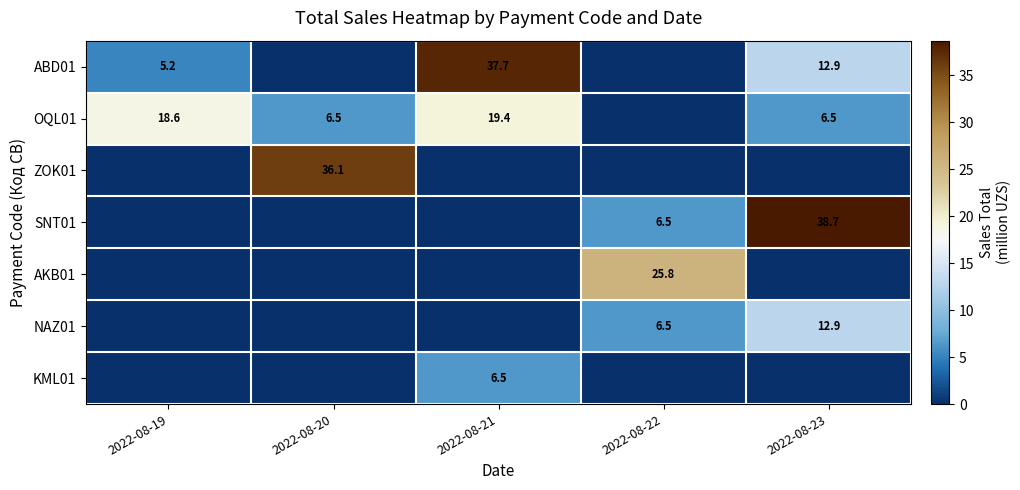

The OQL01 series shows 12.4 at 2022-08-21. True or false?

False